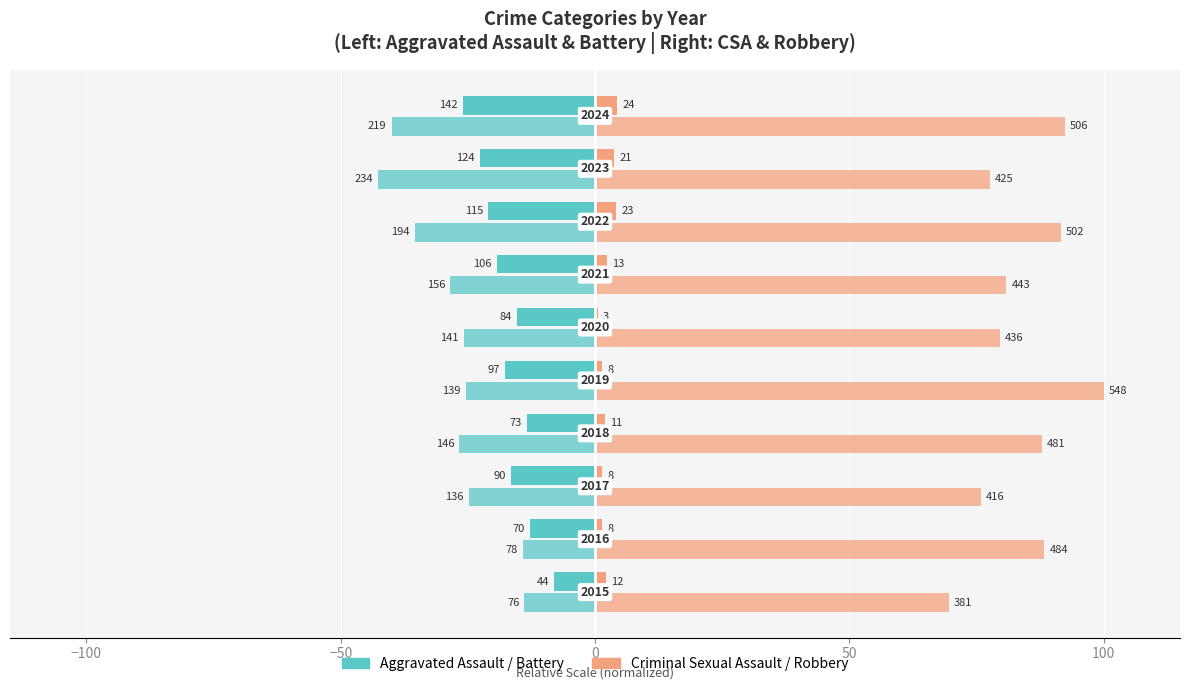

How many bars are there in each group?

4